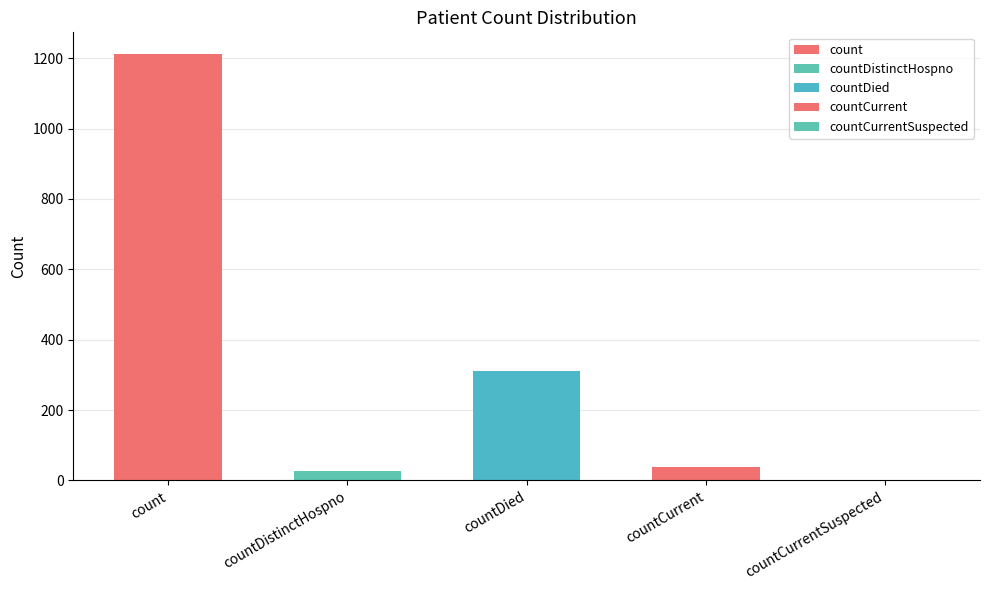

At which category does the chart reach its peak across all series?

count